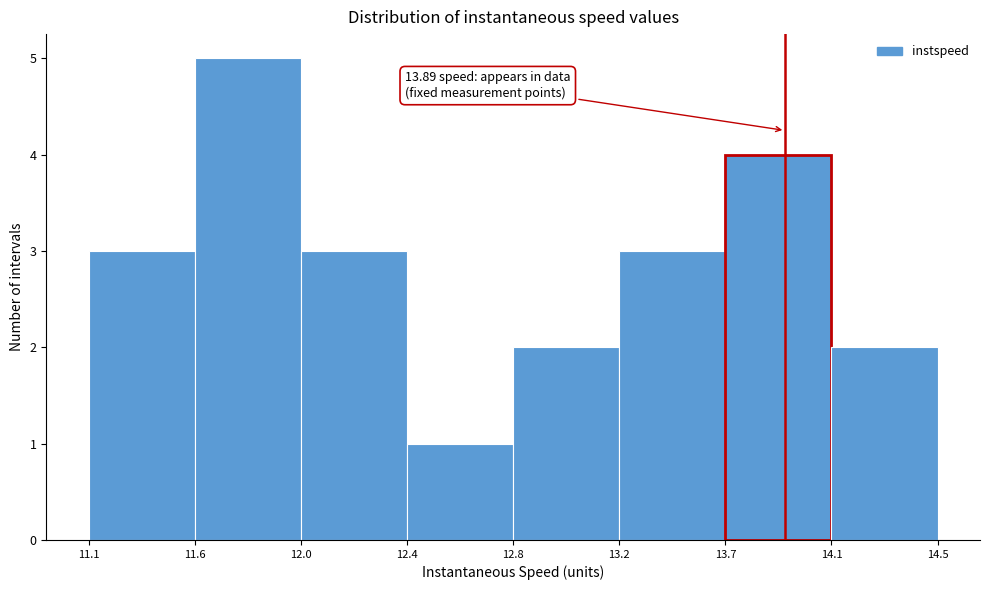

Reading left to right, extract all data points from this chart.

11.1=3	11.6=5	12.0=3	12.4=1	12.8=2	13.2=3	13.7=4	14.1=2